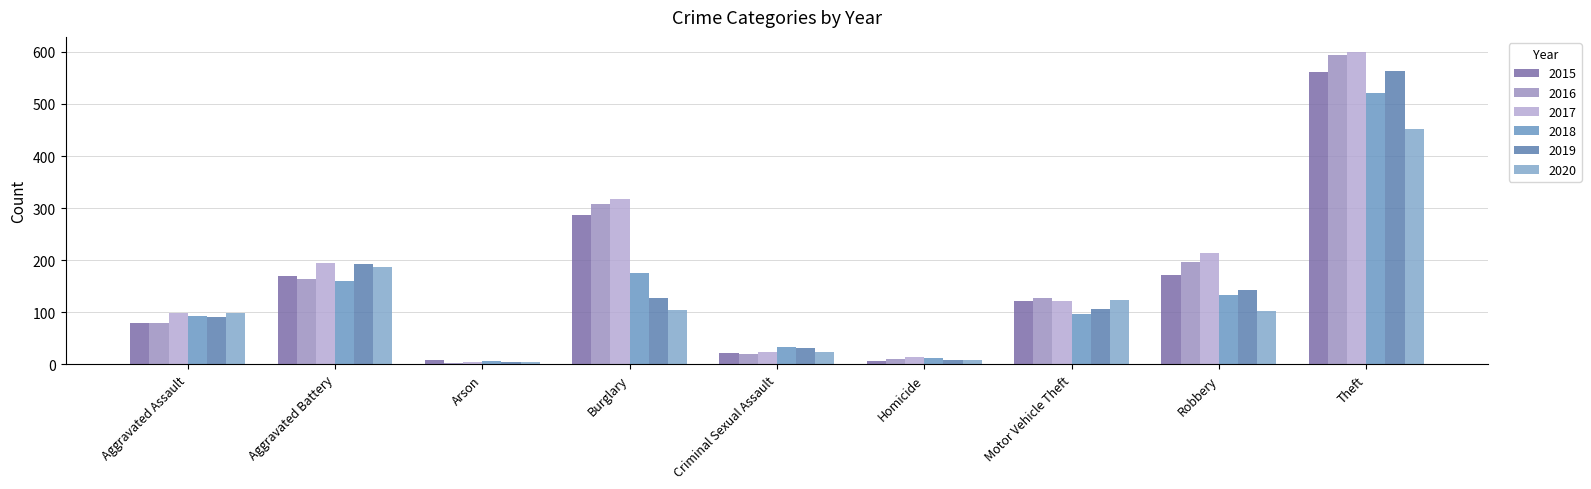

What is the approximate value of 2015 at Theft, to the nearest 100?

600